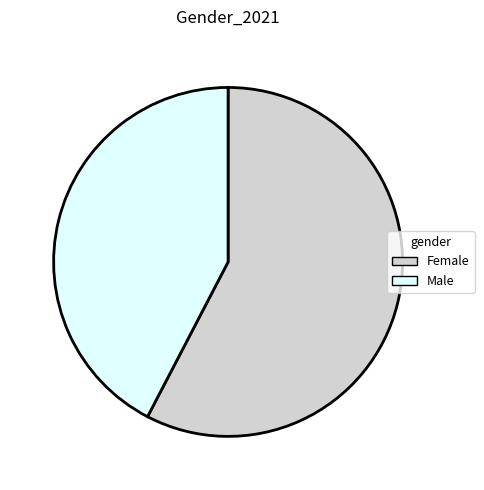

Count the number of slices in the pie.

2